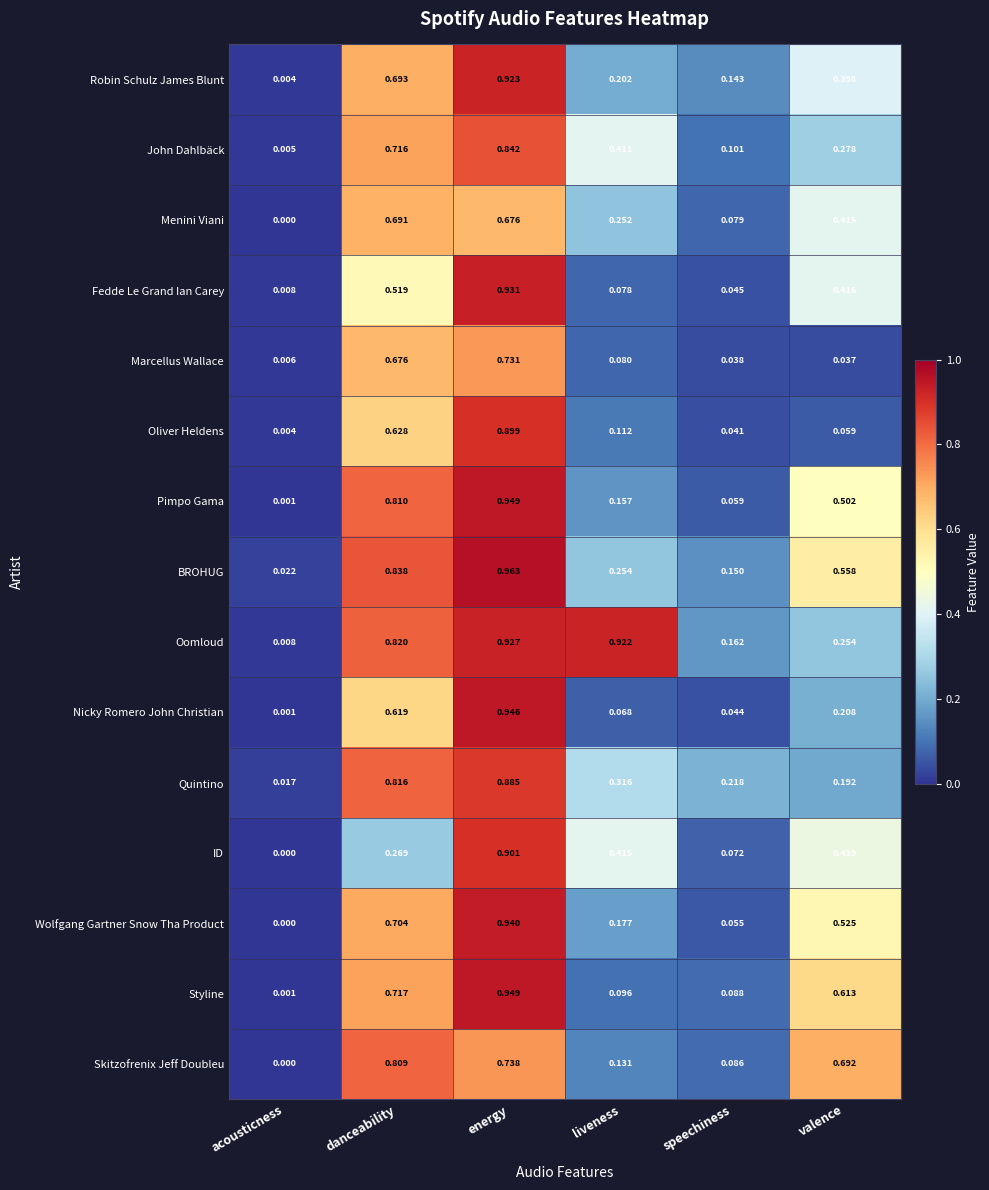

Which category has the highest value in the Quintino series?

energy